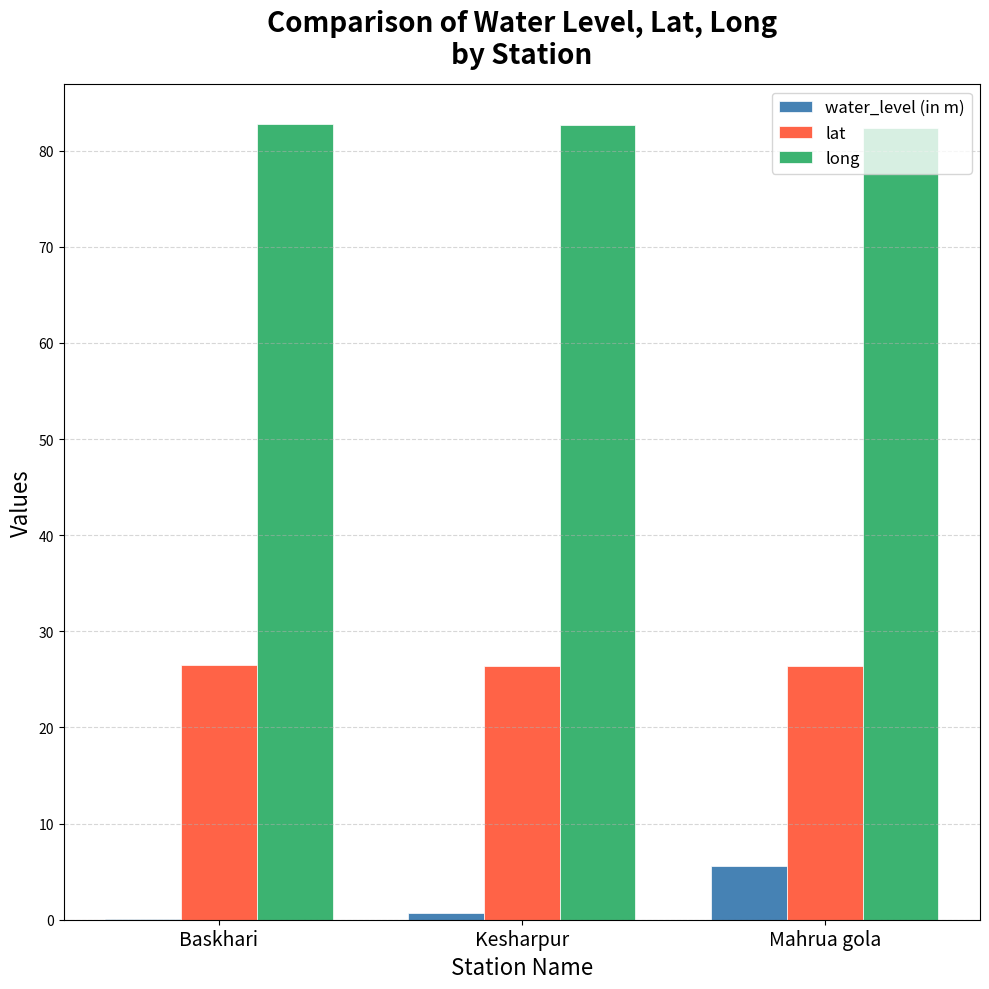

What is the total value across all series at Mahrua gola?

114.4